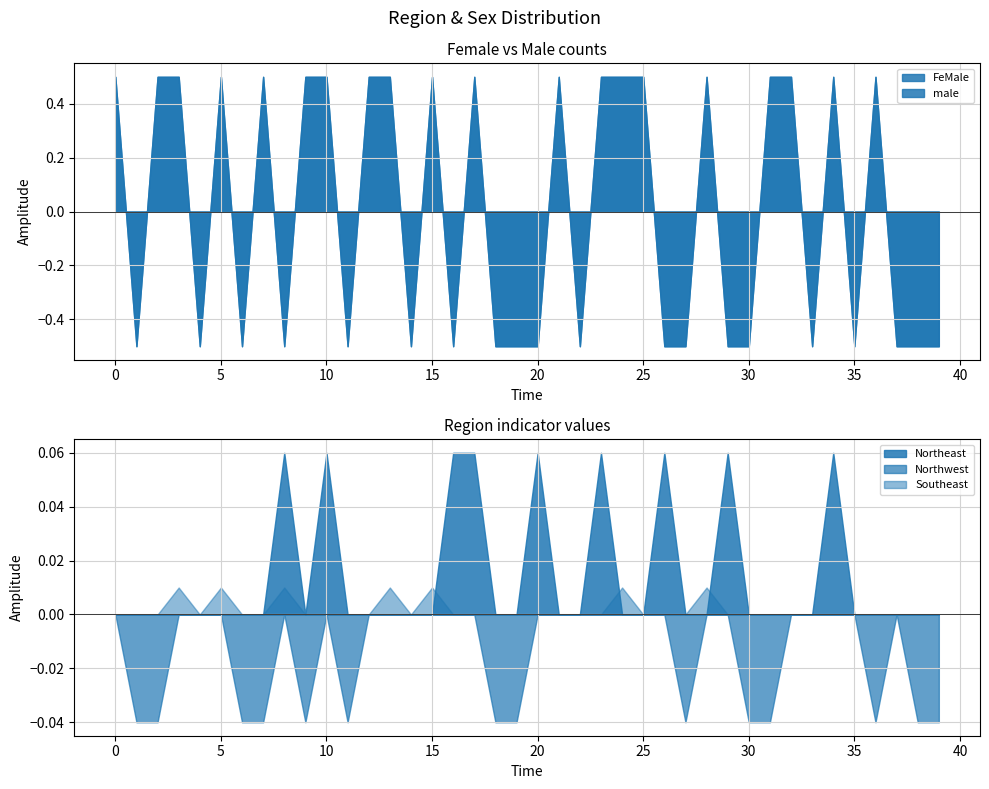

At which label does male reach its peak?

1